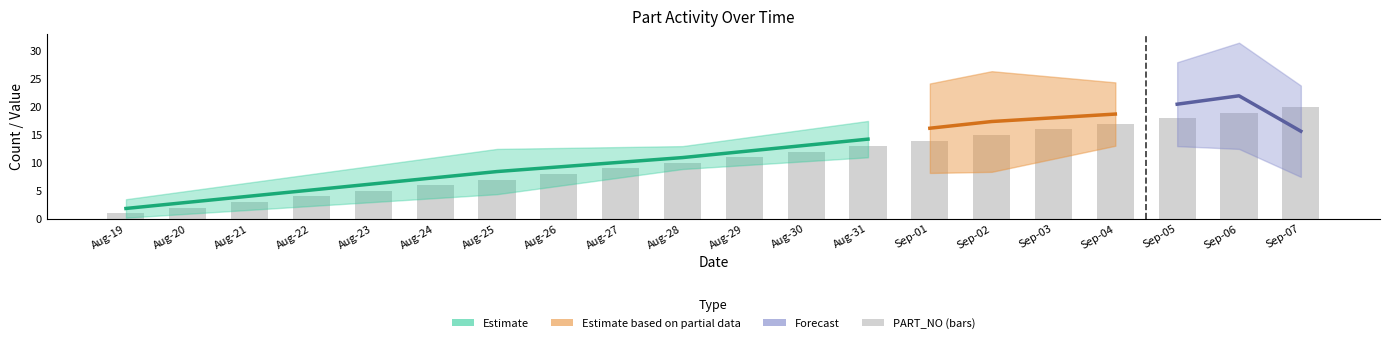

At which category does the chart reach its peak across all series?

Sep-07